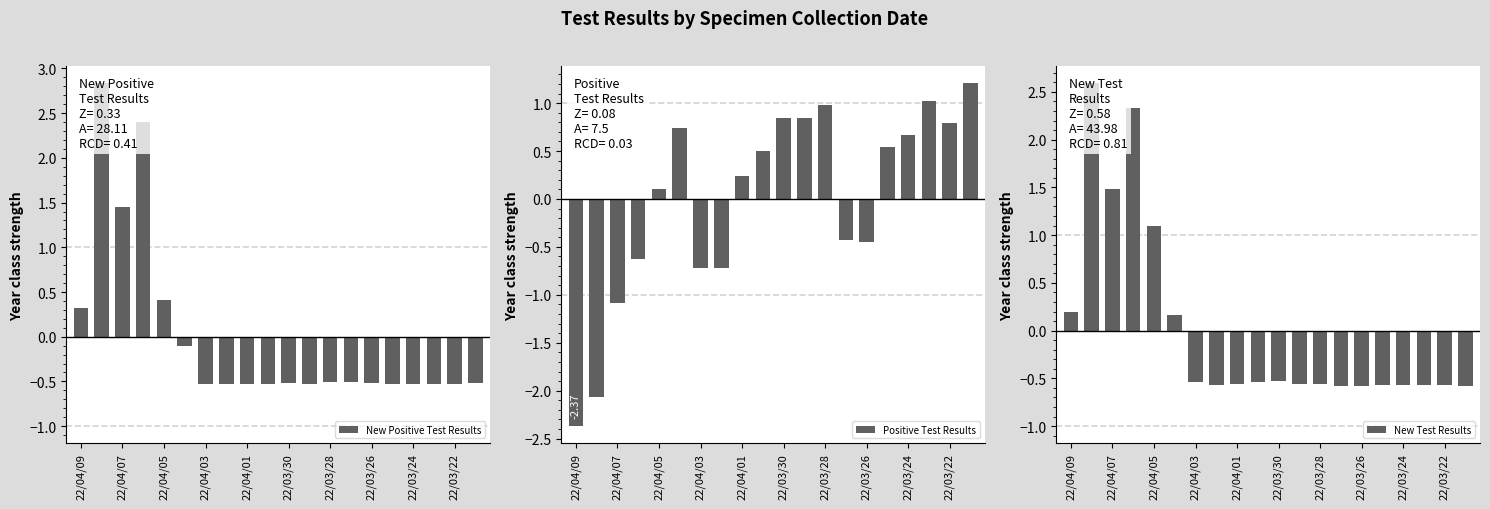

What is the difference between the second highest and minimum values in the New Test Results series?

2.9